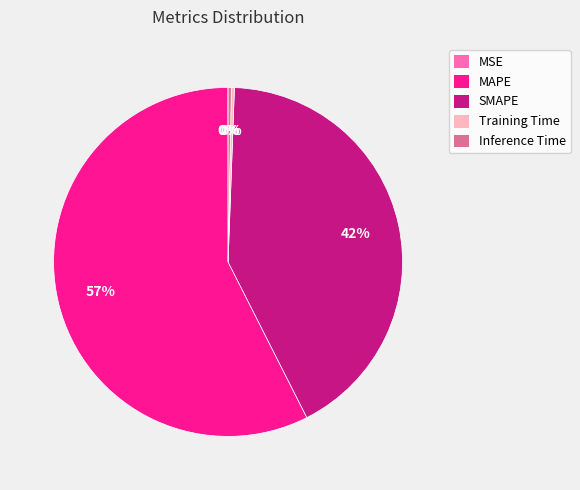

To the nearest percent, what portion does SMAPE represent?

42%